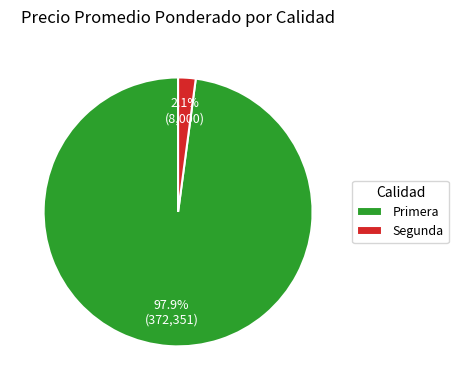

Count the number of slices in the pie.

2